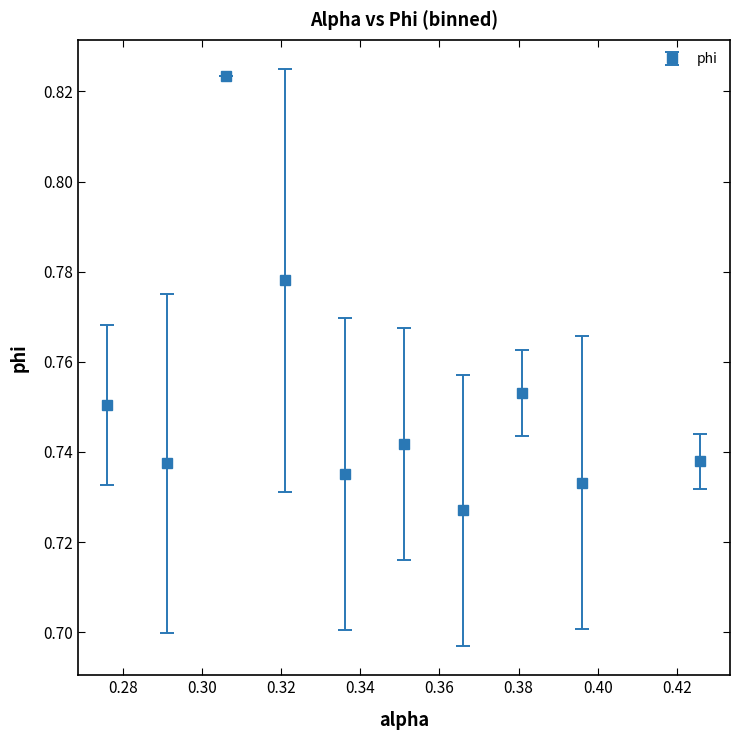

Count the values in the range 0 to 1.

10